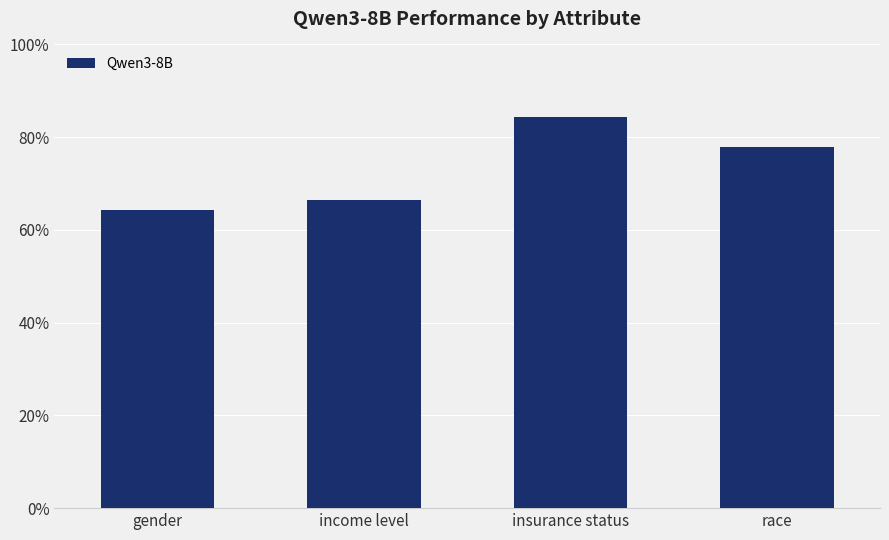

Rank the categories by value from lowest to highest.

gender, income level, race, insurance status